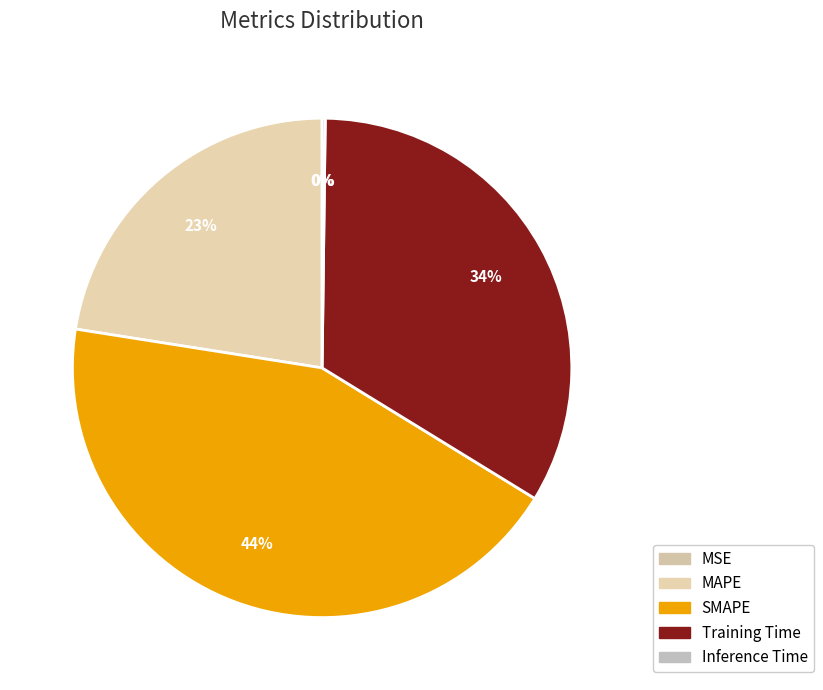

To the nearest percent, what percentage of the pie is Training Time?

34%